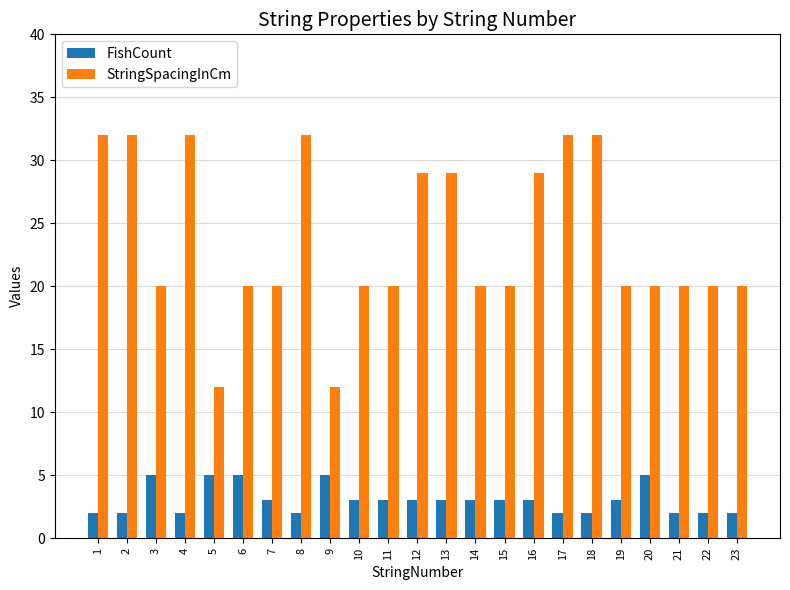

List the series in order of their overall mean, lowest first.

FishCount, StringSpacingInCm